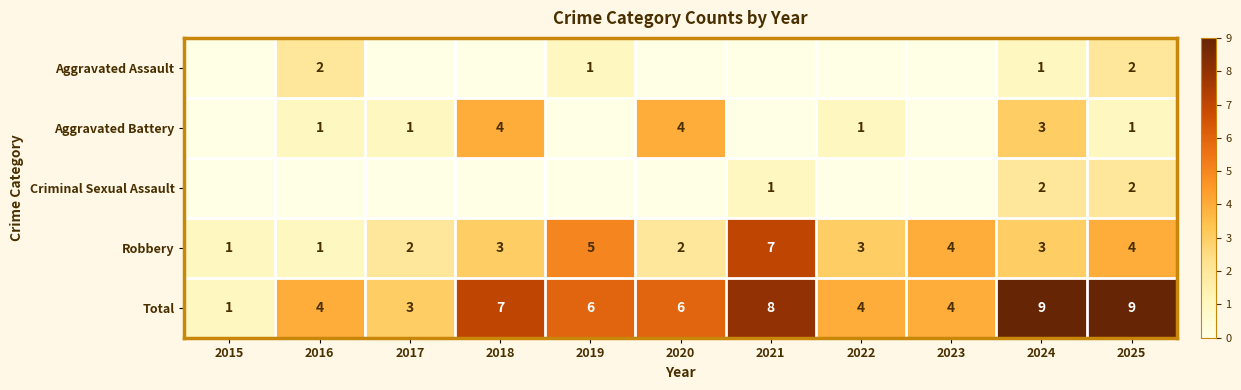

What is the spread (max minus min) of values at 2024?

8